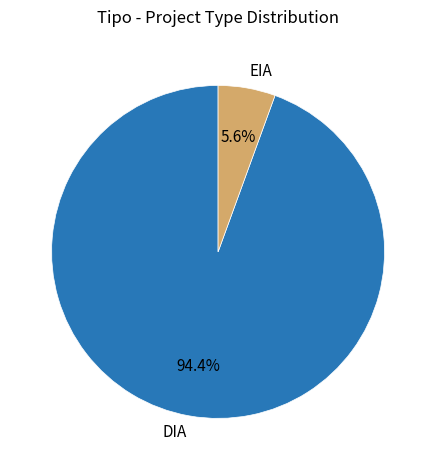

True or false: DIA accounts for 94% of the total.

True